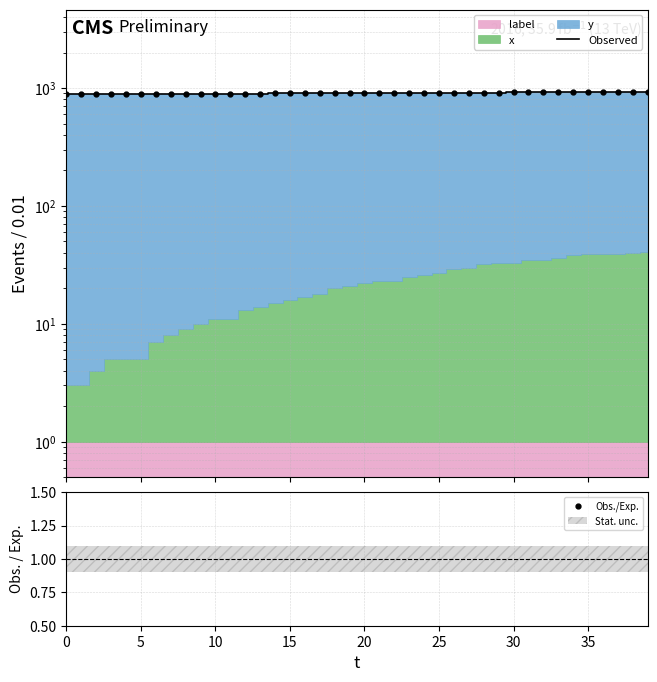

What is the difference between the Observed values at 15 and 39?

35.0